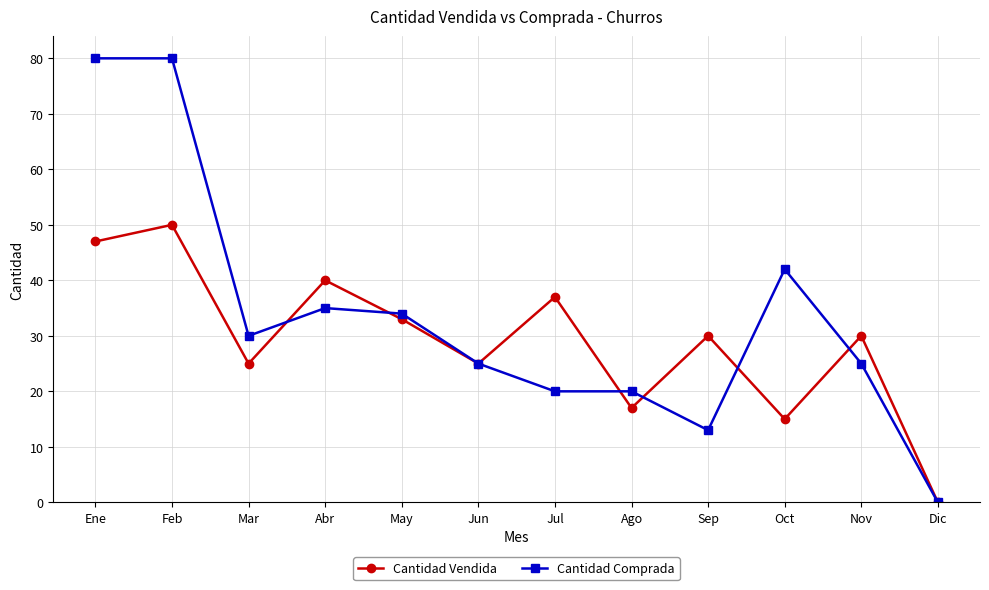

What is the difference between the maximum and minimum values in the Cantidad Vendida series?

50